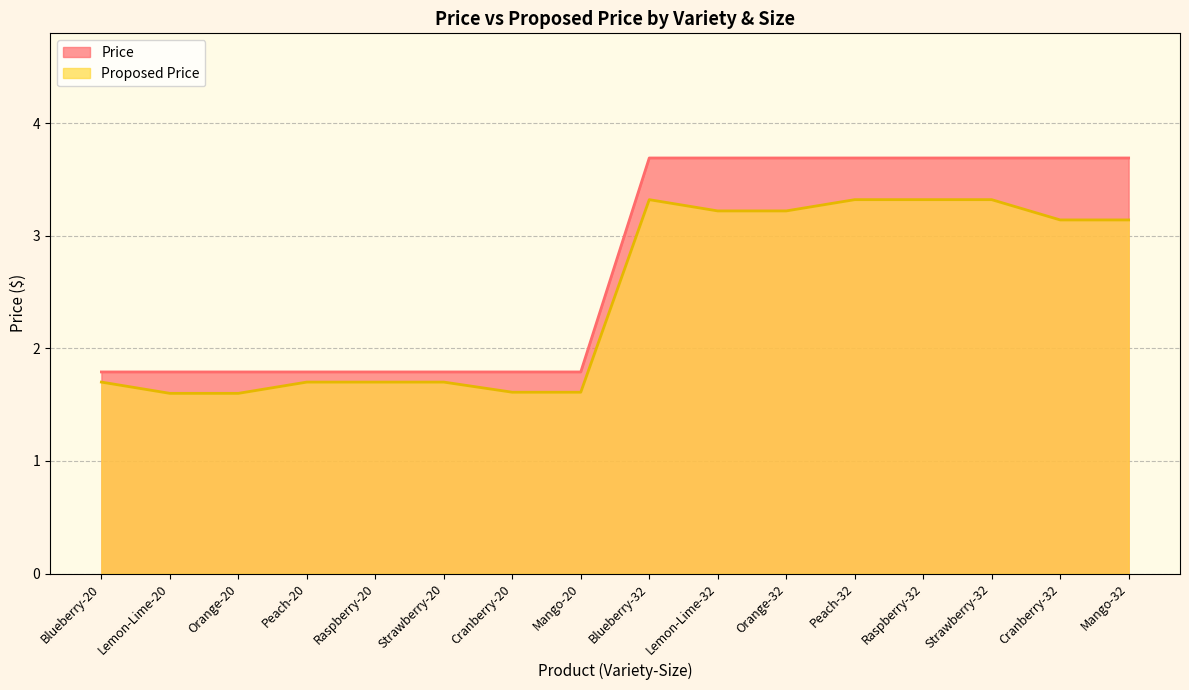

The value of Proposed Price at Orange-20 is 1.6. True or false?

True